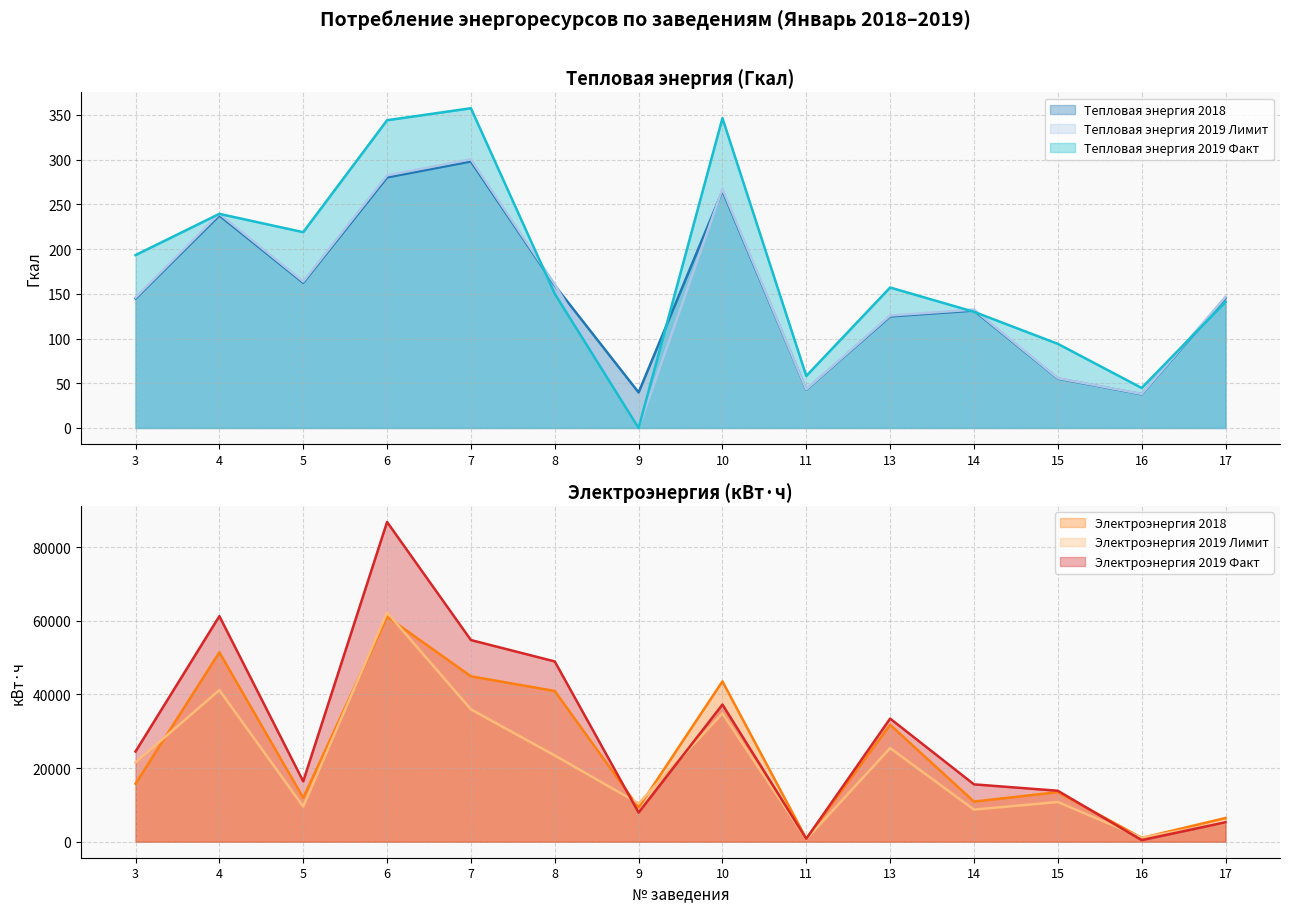

Does the chart have visible grid lines?

Yes